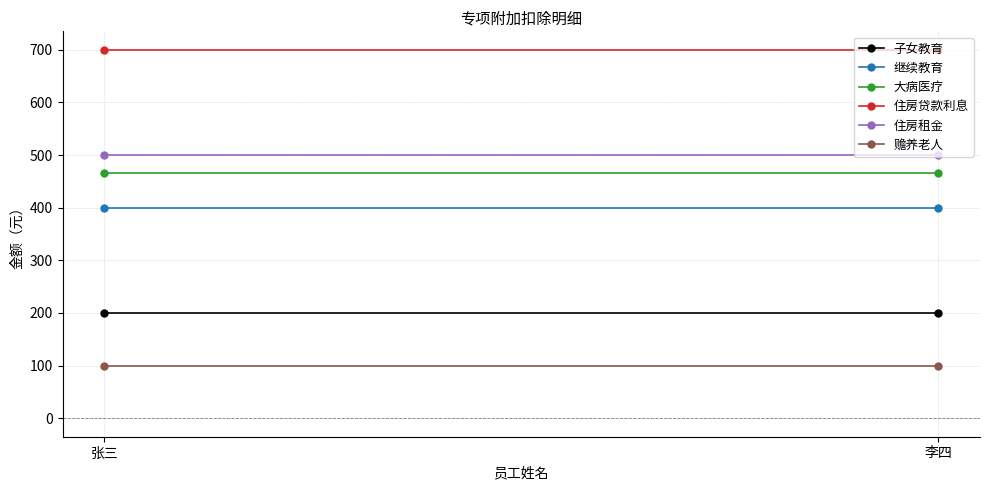

What is the greatest value displayed?

700